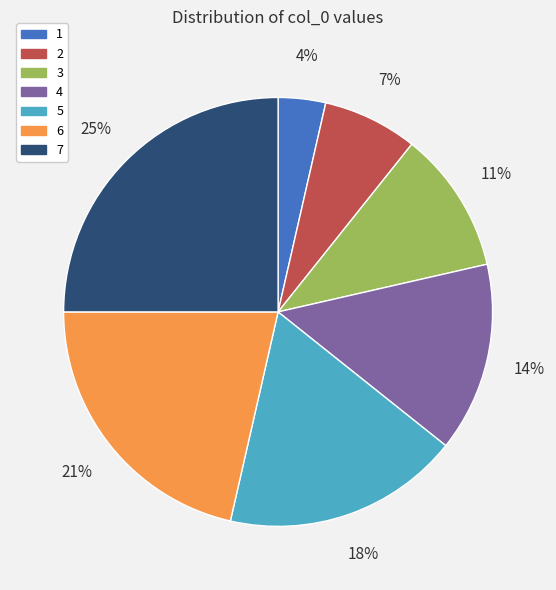

To the nearest percent, what portion does 1 represent?

4%